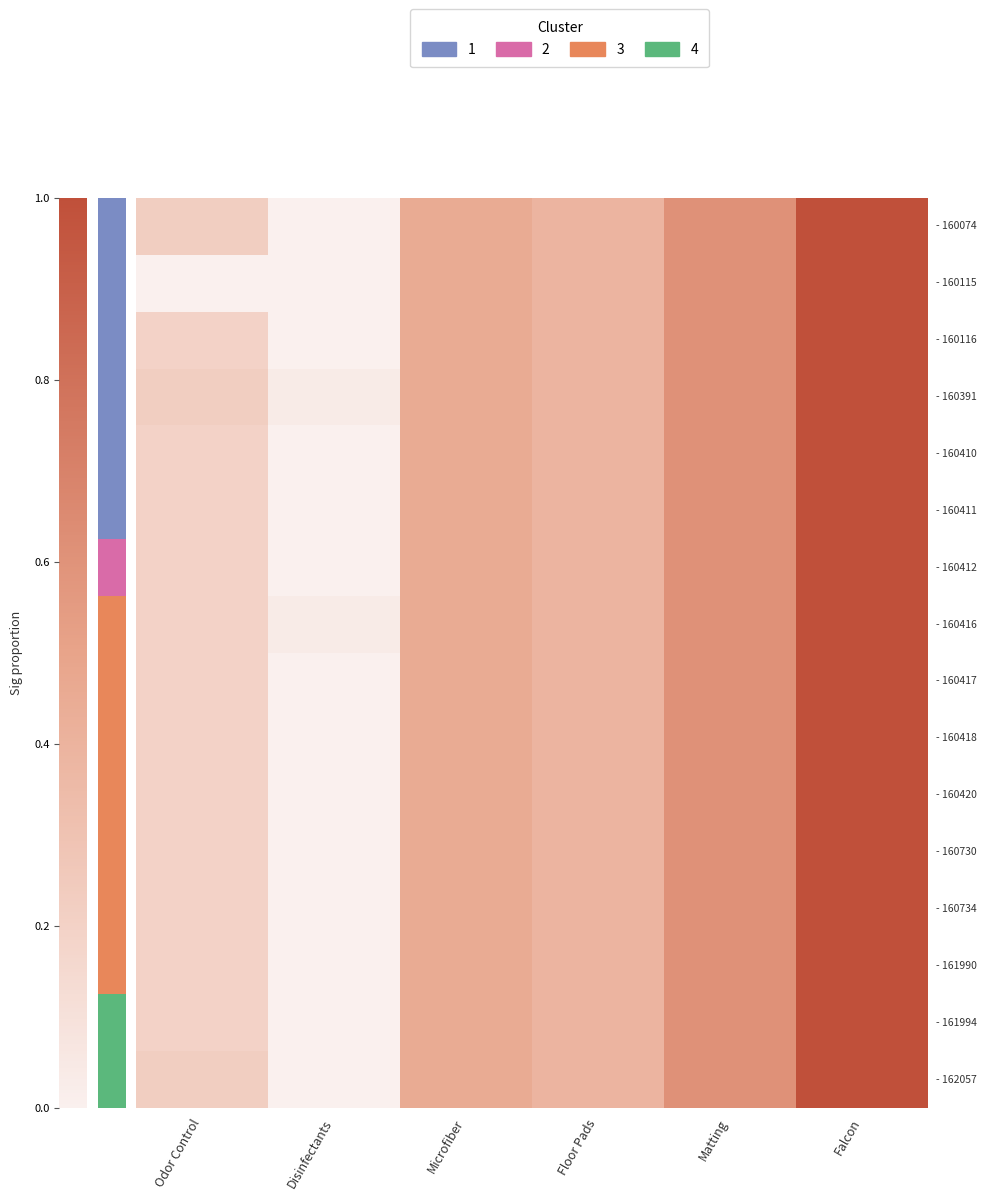

At which category does the chart reach its minimum across all series?

Disinfectants